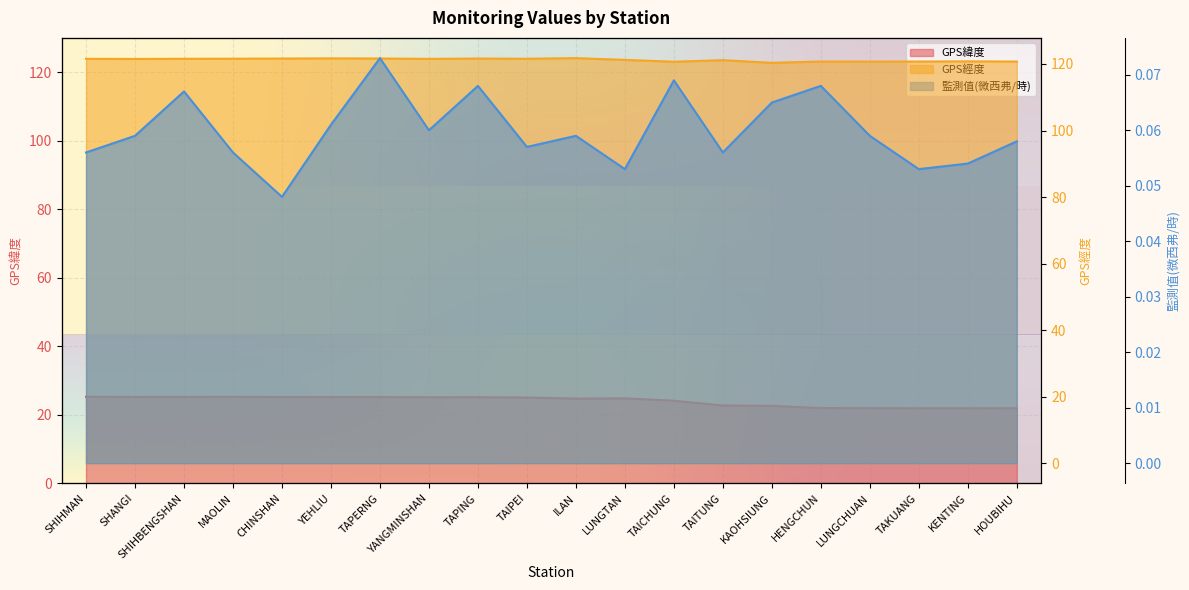

The 監測值(微西弗/時) series shows 0.1 at LUNGTAN. True or false?

True